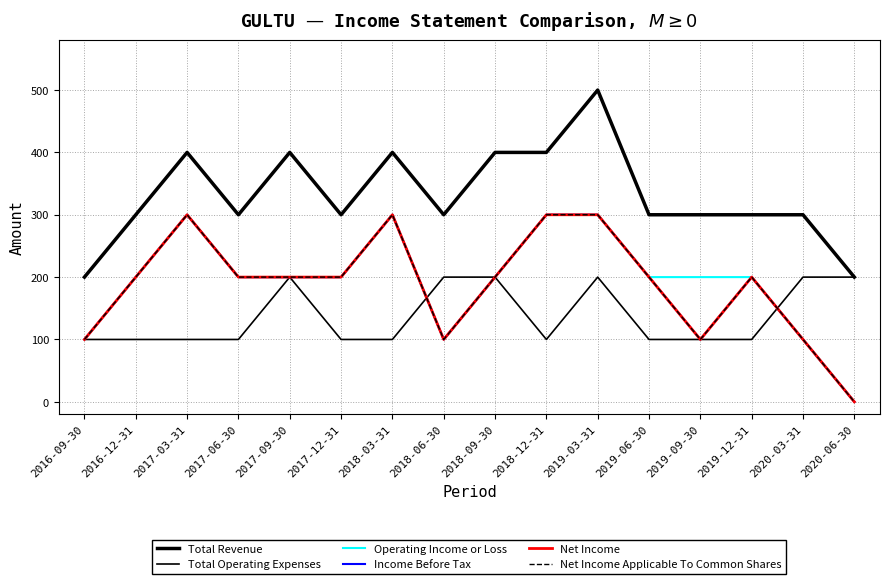

Rank the series at 2017-03-31 from highest to lowest value.

Total Revenue, Operating Income or Loss, Income Before Tax, Net Income, Net Income Applicable To Common Shares, Total Operating Expenses